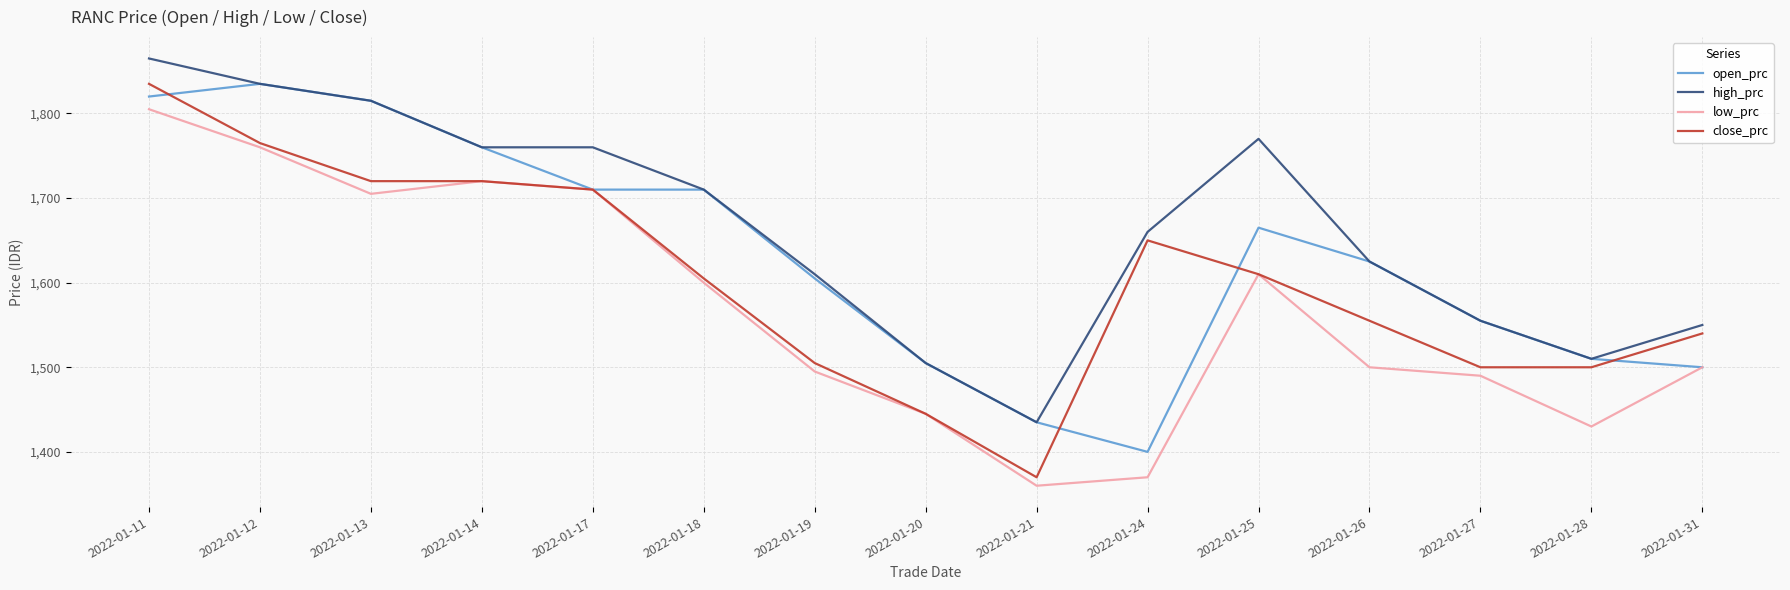

Rank the series by their average value, from lowest to highest.

low_prc, close_prc, open_prc, high_prc